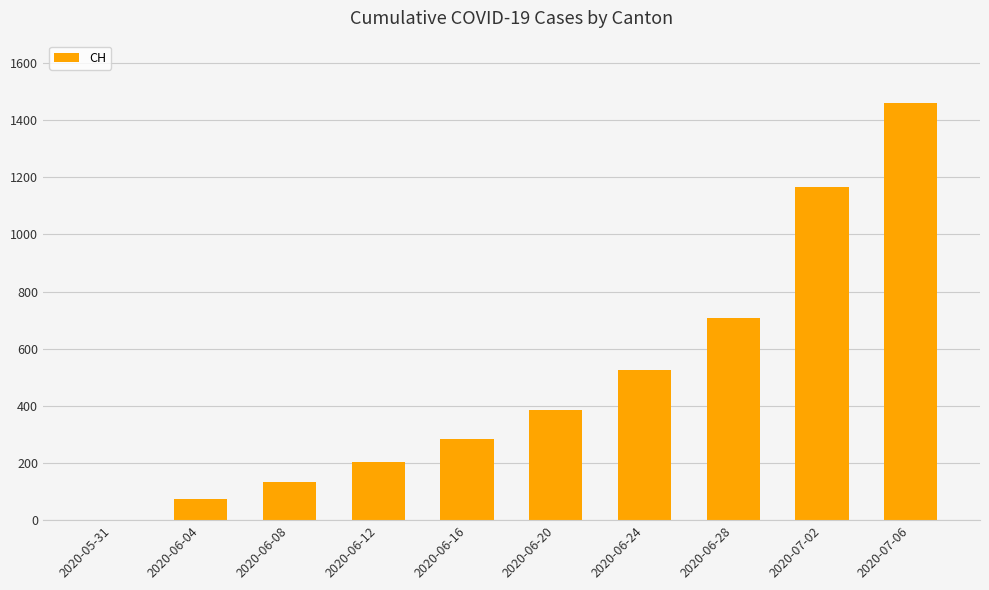

What is the difference between the values at 2020-06-08 and 2020-05-31?

132